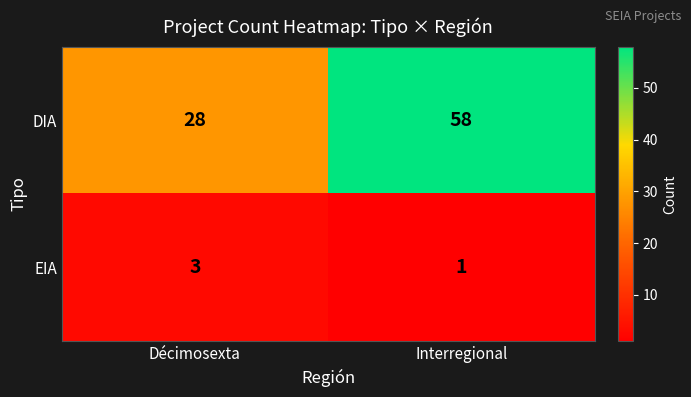

Which label corresponds to the largest value in the chart?

Interregional